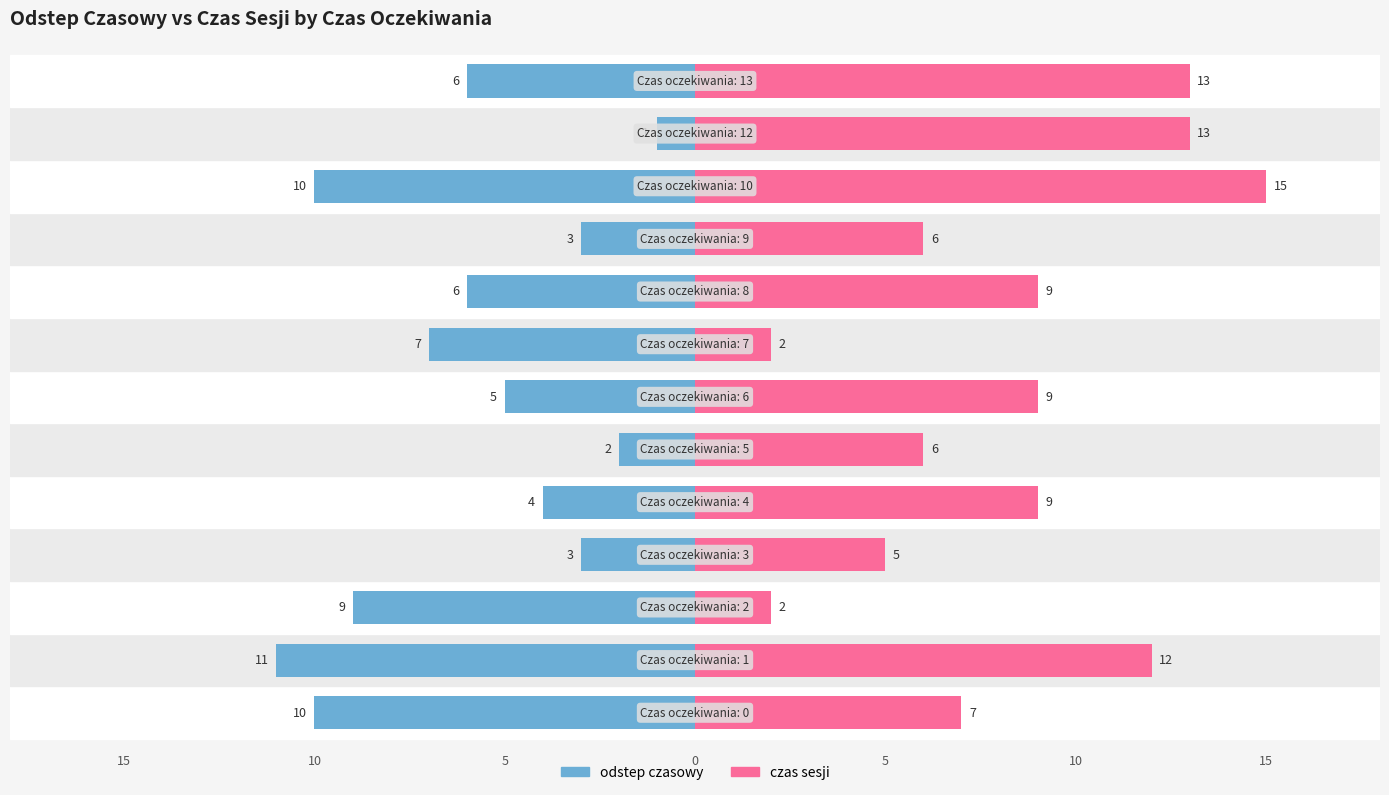

Rank the series by their average value, from highest to lowest.

czas sesji, odstep czasowy